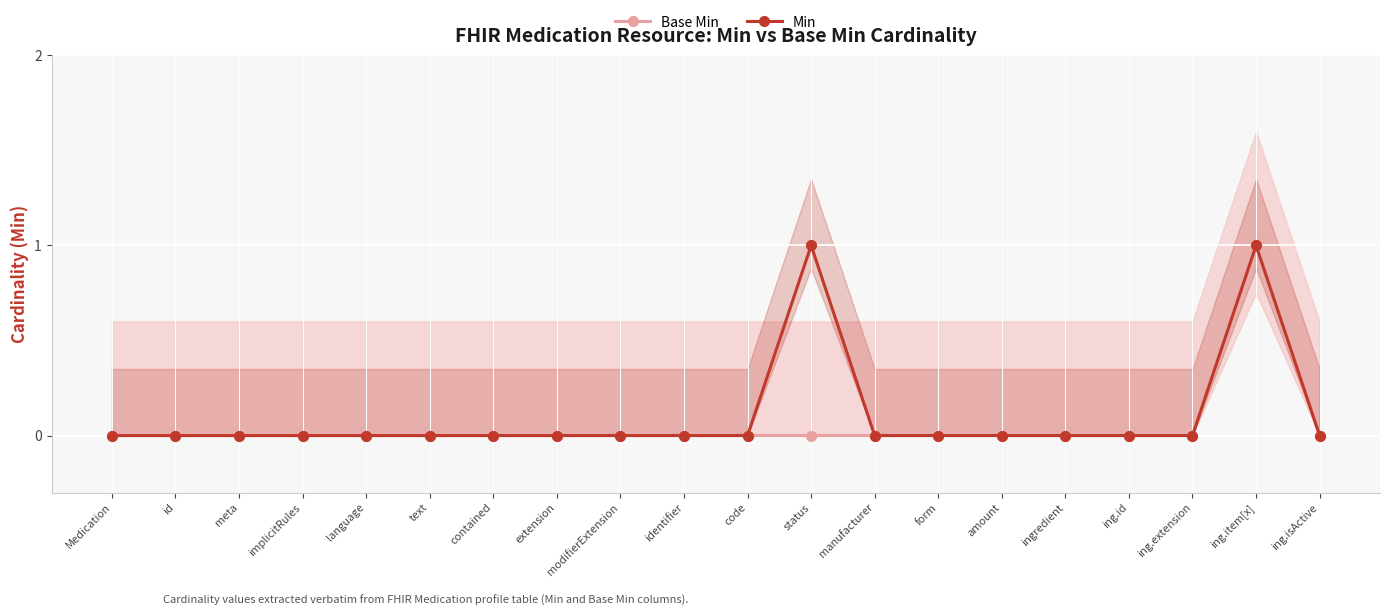

How many Min values are between 0 and 1?

20